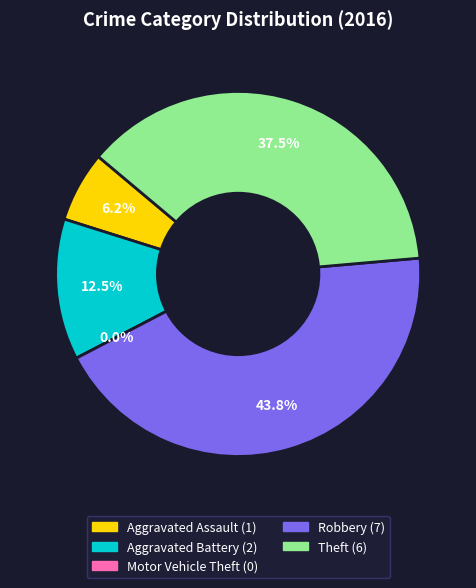

Is it true that Motor Vehicle Theft is 1% of the pie?

False